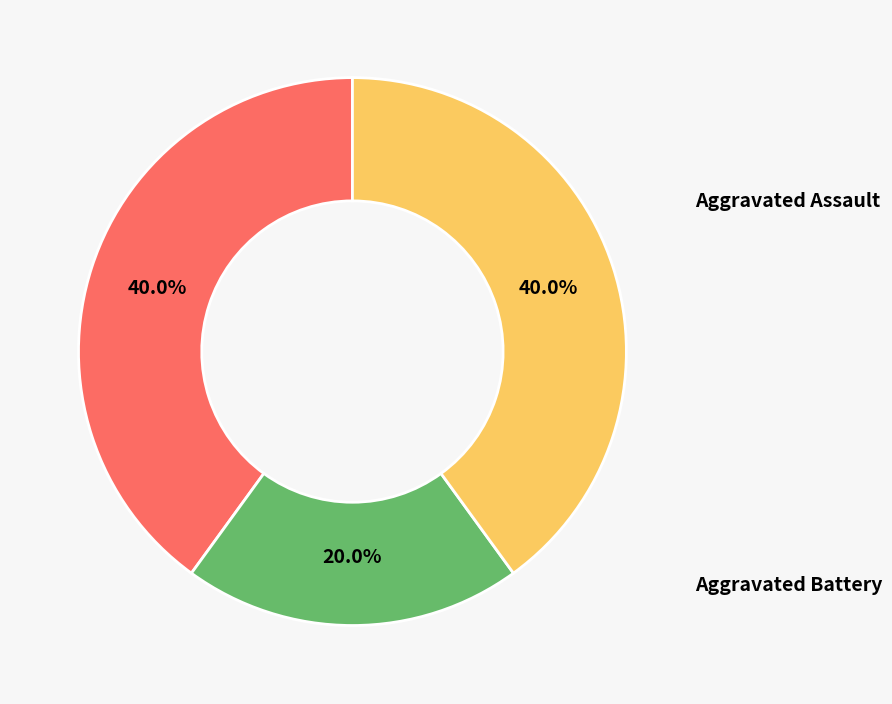

Is there any slice that represents more than half of the pie?

No